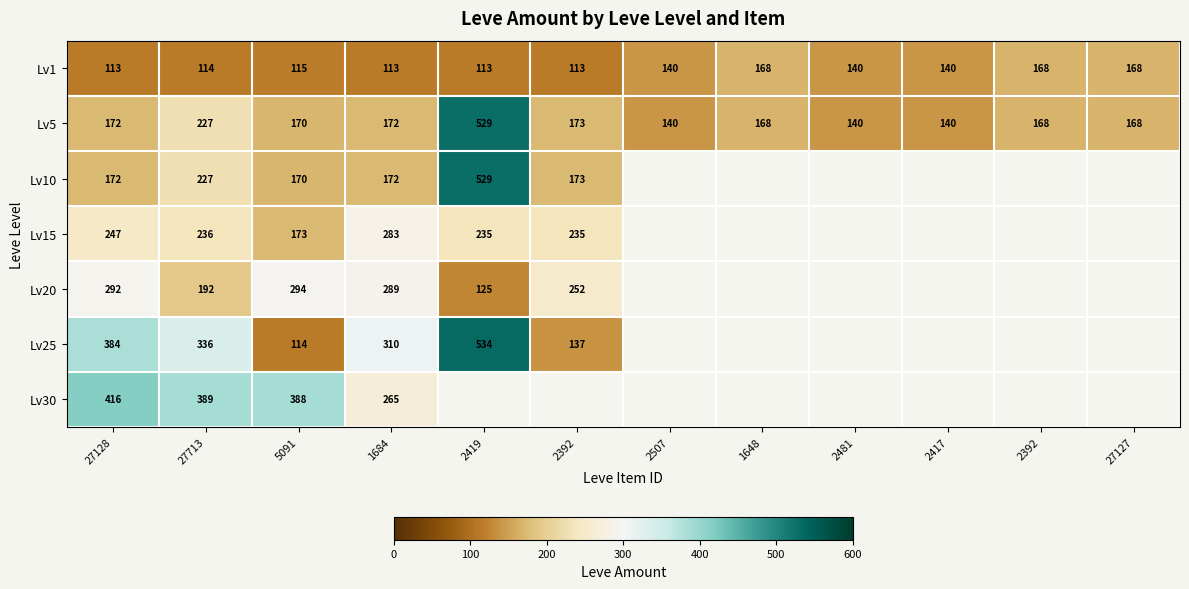

What is the approximate value of Lv5 at 2417?

140.0